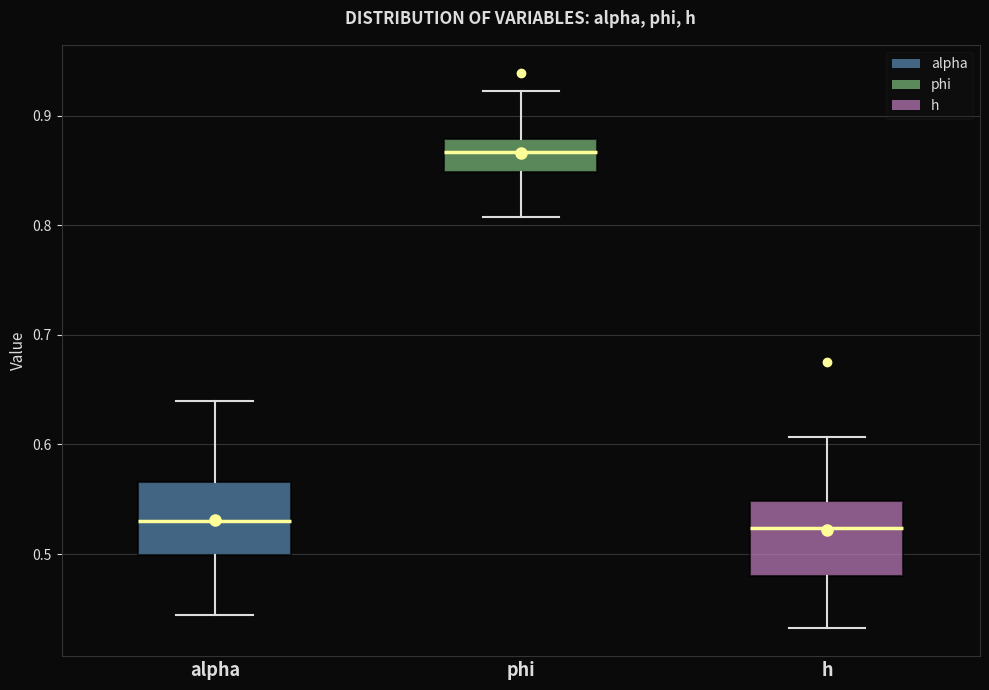

Reading left to right, transcribe this box plot: for each box, give where its median line is, the range the box spans, and where its two whiskers end, as read against the y-axis. The values are not printed on the chart, so give them approximately, as read against the axis.

alpha: median 0.53, box 0.50 to 0.57, whiskers 0.44 to 0.64
phi: median 0.87, box 0.85 to 0.88, whiskers 0.81 to 0.92
h: median 0.52, box 0.48 to 0.55, whiskers 0.43 to 0.61